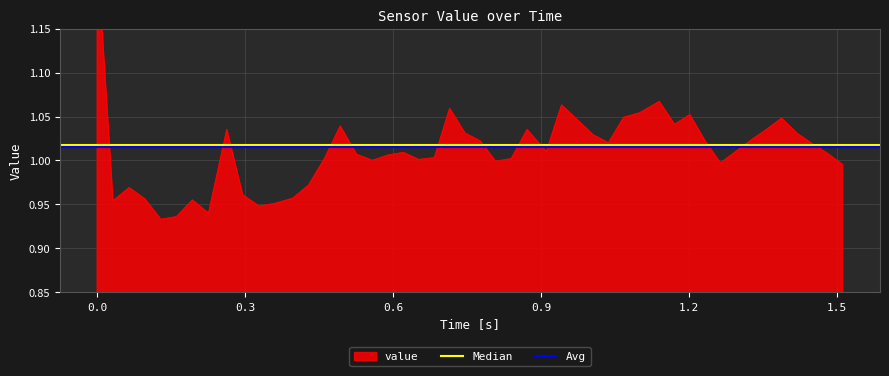

What is the average value of the Median series?

1.0